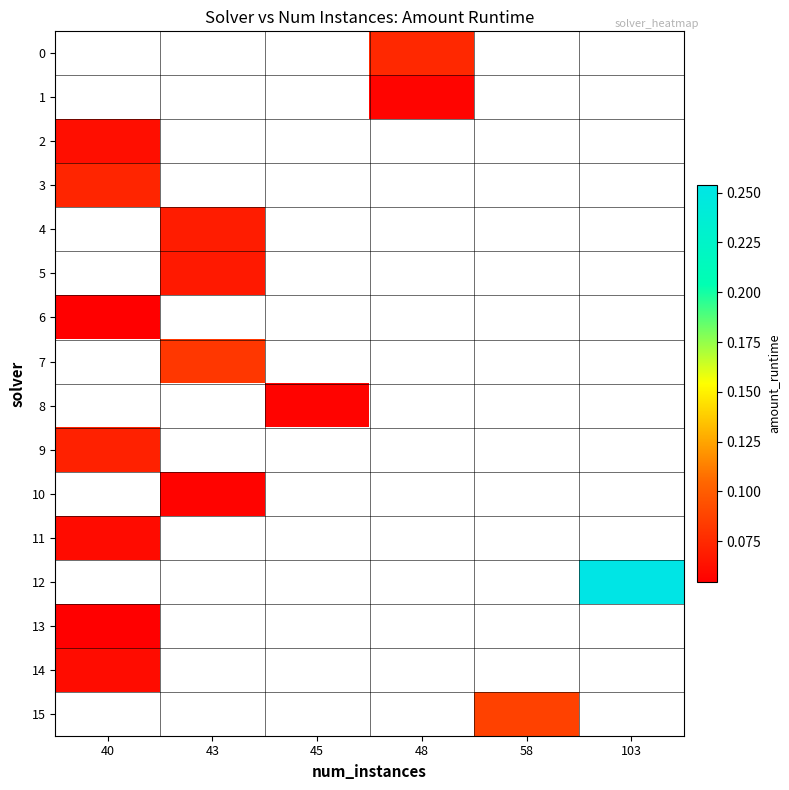

Between 43 and 40, which is larger?

40